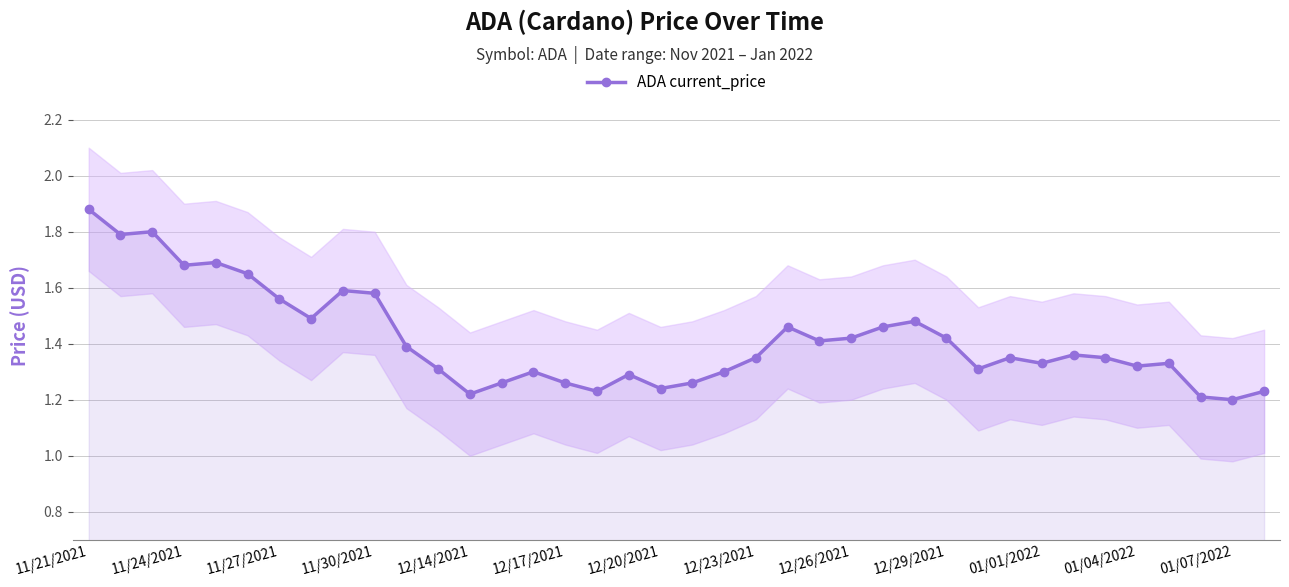

What is the minimum value shown in the chart?

1.2